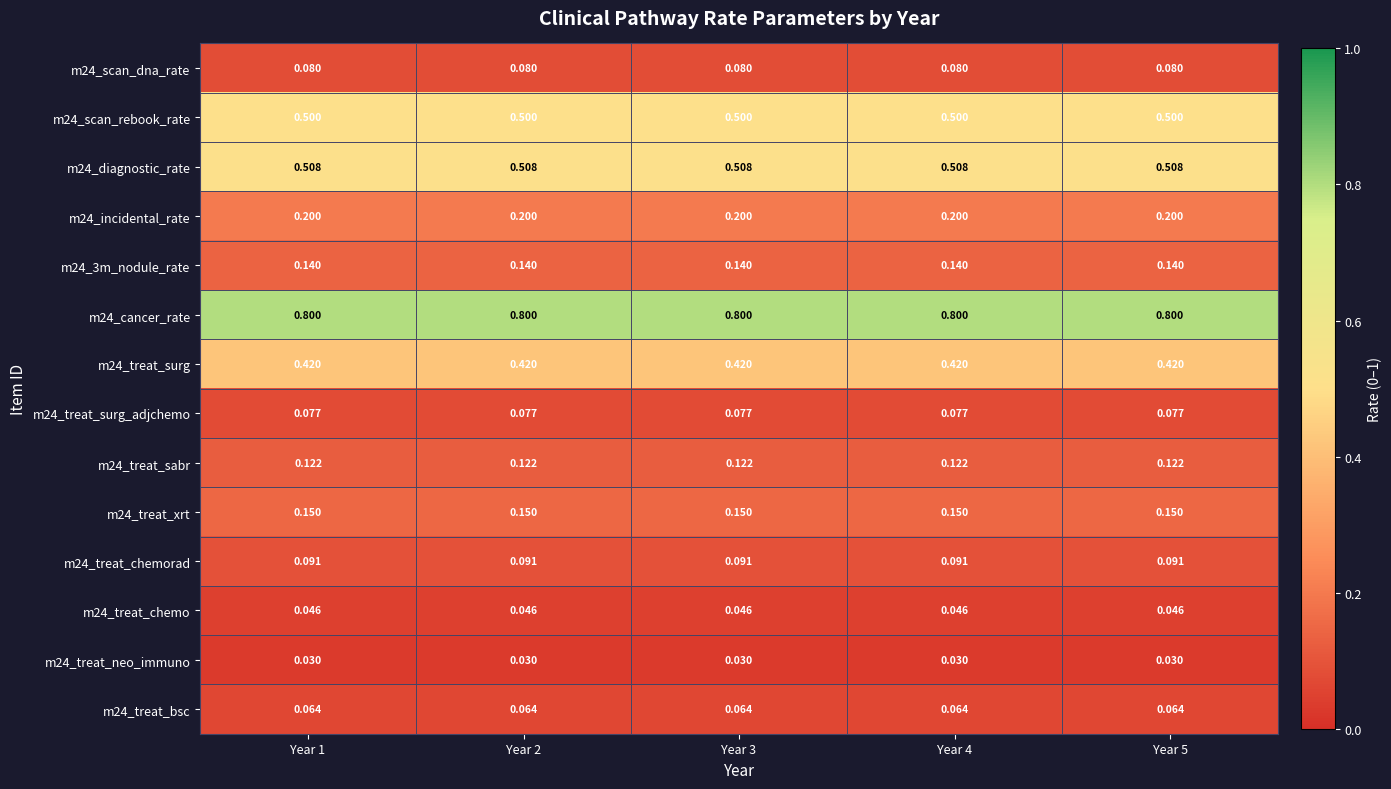

Is the value of m24_treat_sabr at Year 2 greater than the value of m24_3m_nodule_rate at Year 2?

No